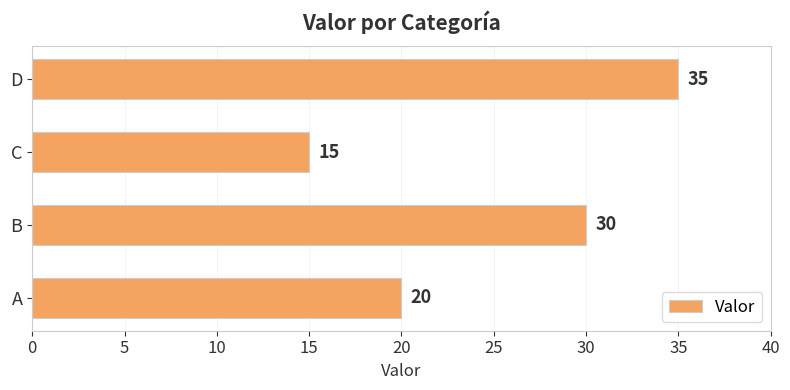

How many values are below 30?

2